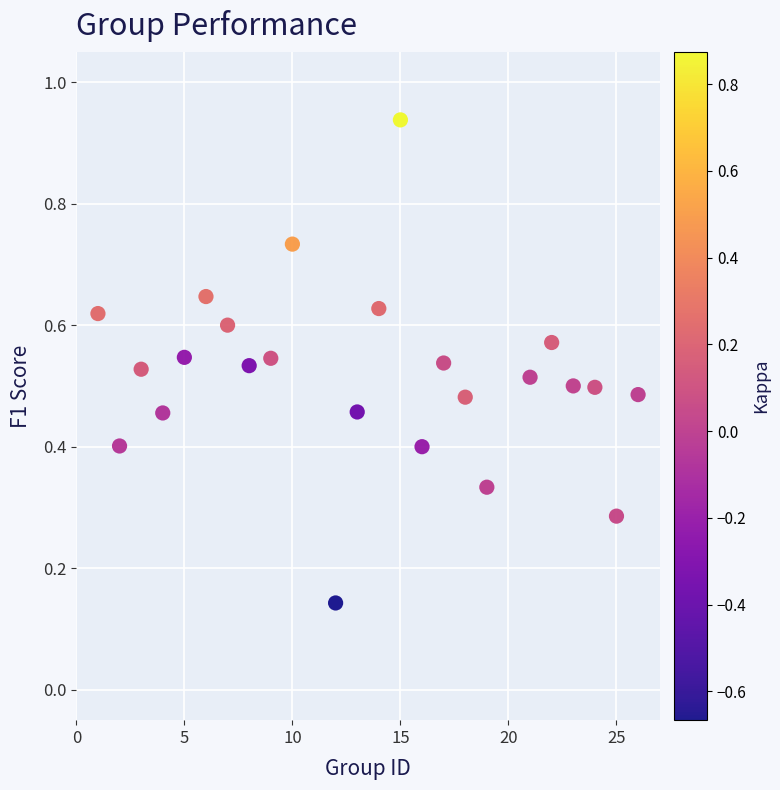

What is the range of X values (max minus min)?

25.0